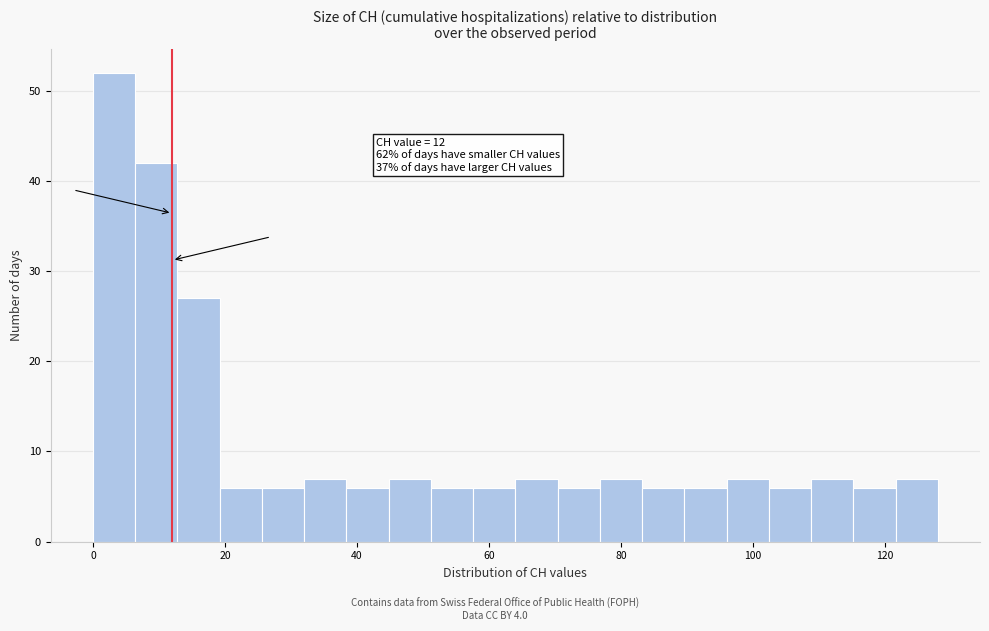

Around what value on the x-axis is the tallest bar? Give the approximate position of its centre, as read against the axis.

4